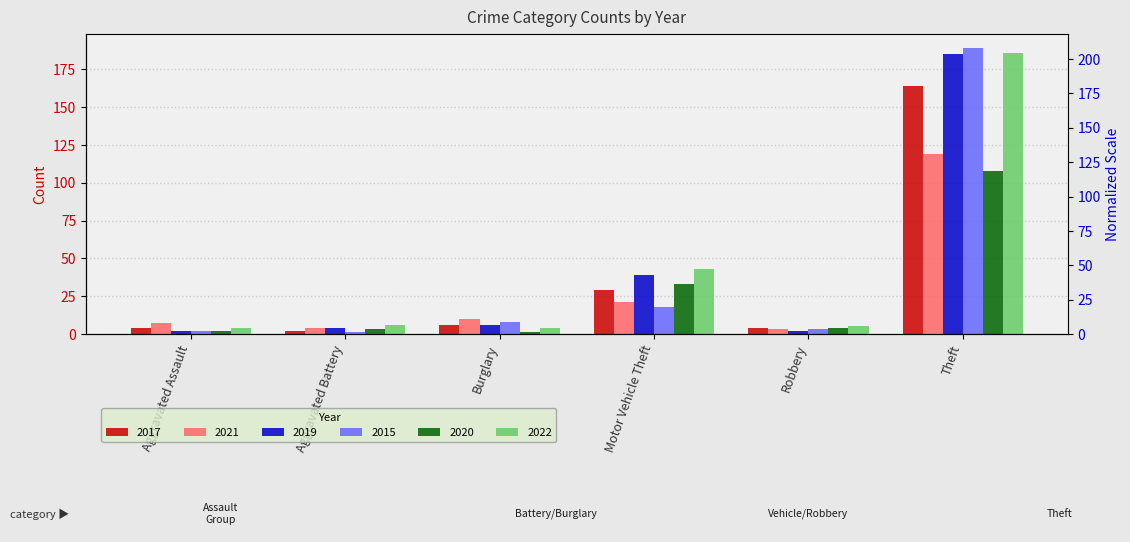

How many bars are there in each group?

6